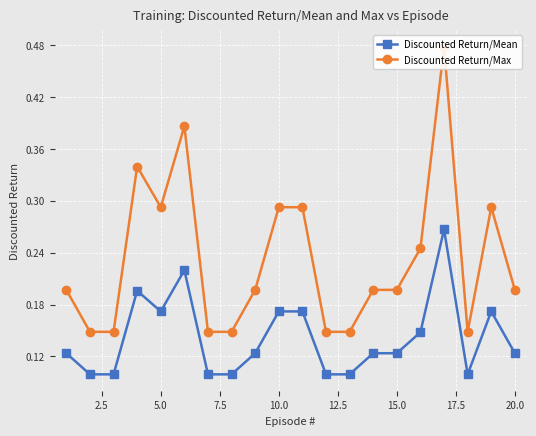

Count the Discounted Return/Mean values in the range 0 to 1.

20